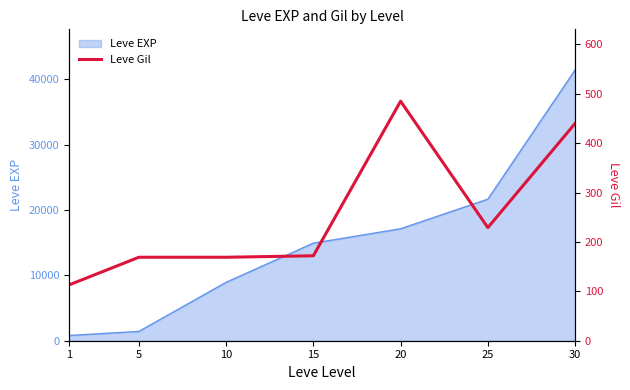

What is the sum of all values?

1777